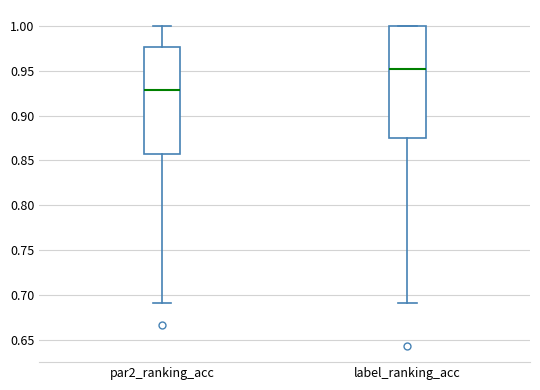

Where does the upper whisker of the box for par2_ranking_acc end on the y-axis? The values are not printed on the chart, so give them approximately, as read against the axis.

1.000